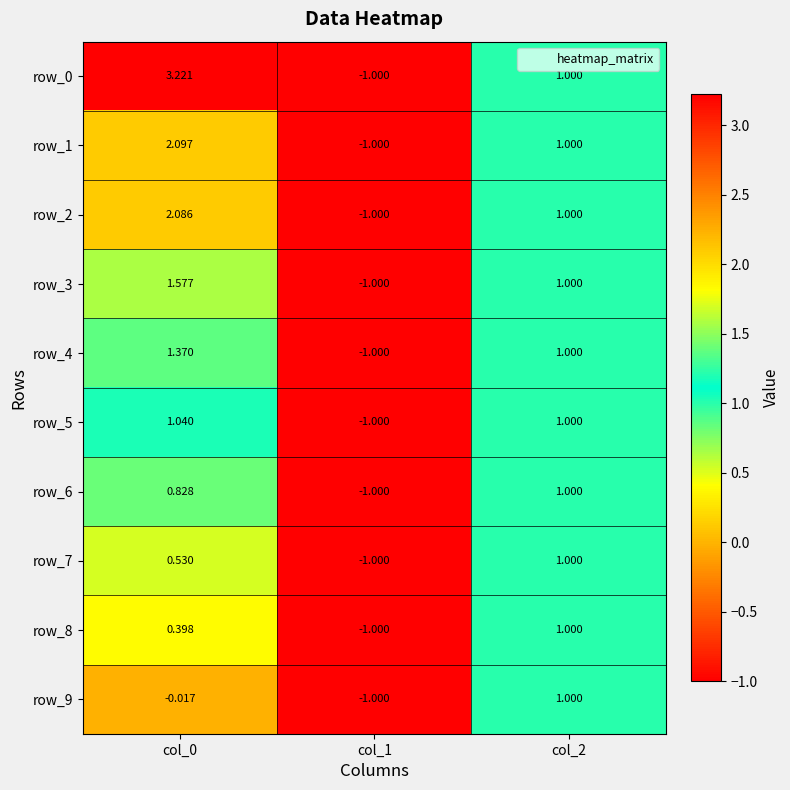

Which series has the largest total across all categories?

row_0